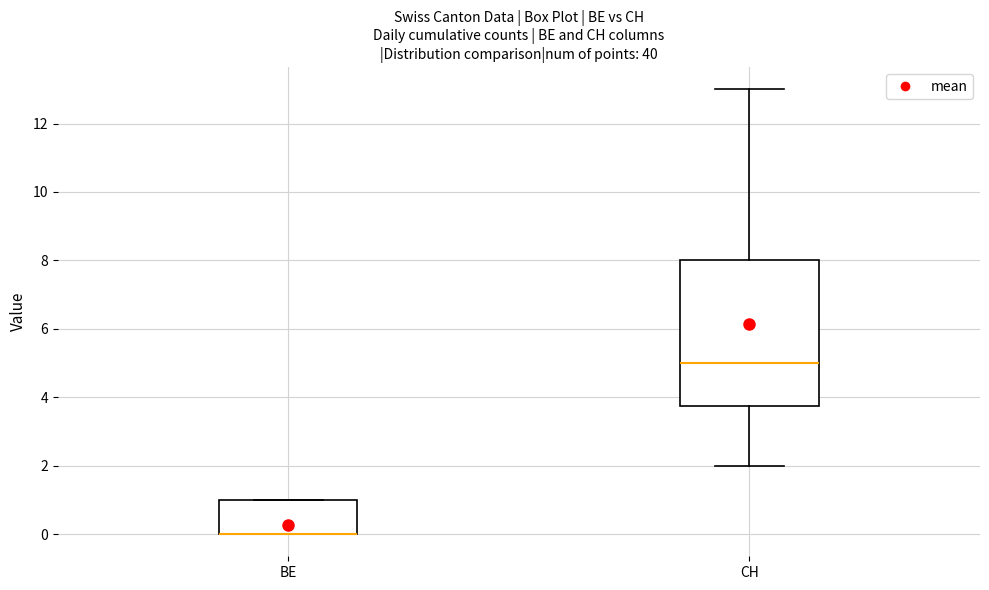

Where is the upper edge of the box for BE on the y-axis? The values are not printed on the chart, so give them approximately, as read against the axis.

1.0